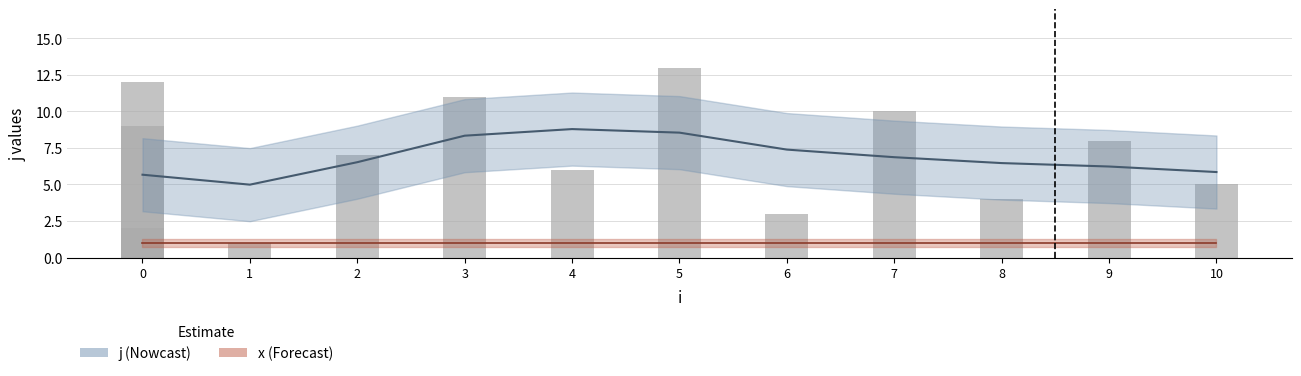

Reading right to left, what are all the values shown in this chart?

5	8	4	10	3	13	6	11	7	1	12	9	2